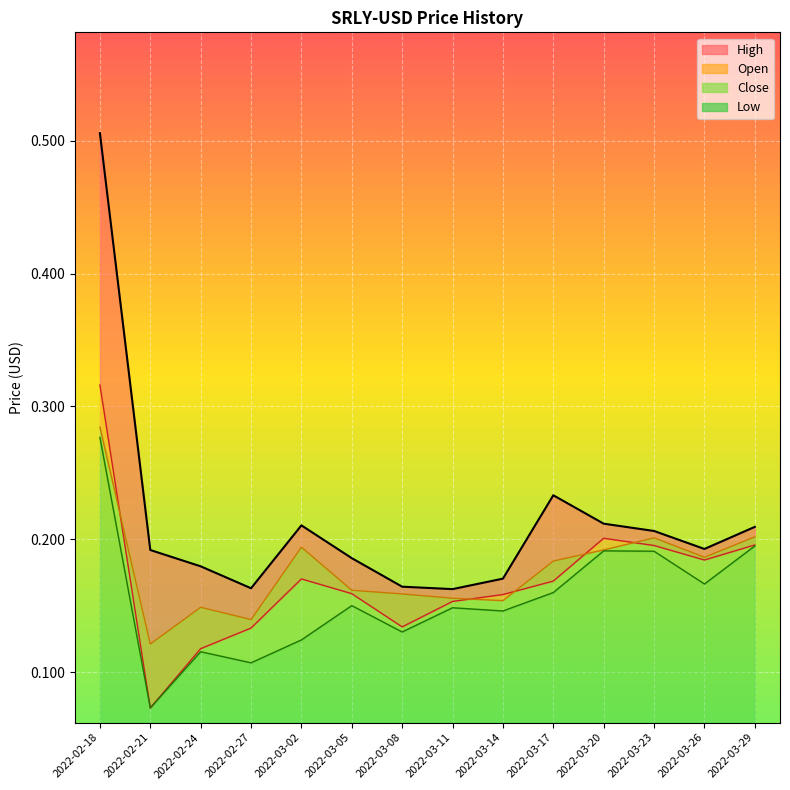

What is the label of the 9th point from the left?

2022-03-14